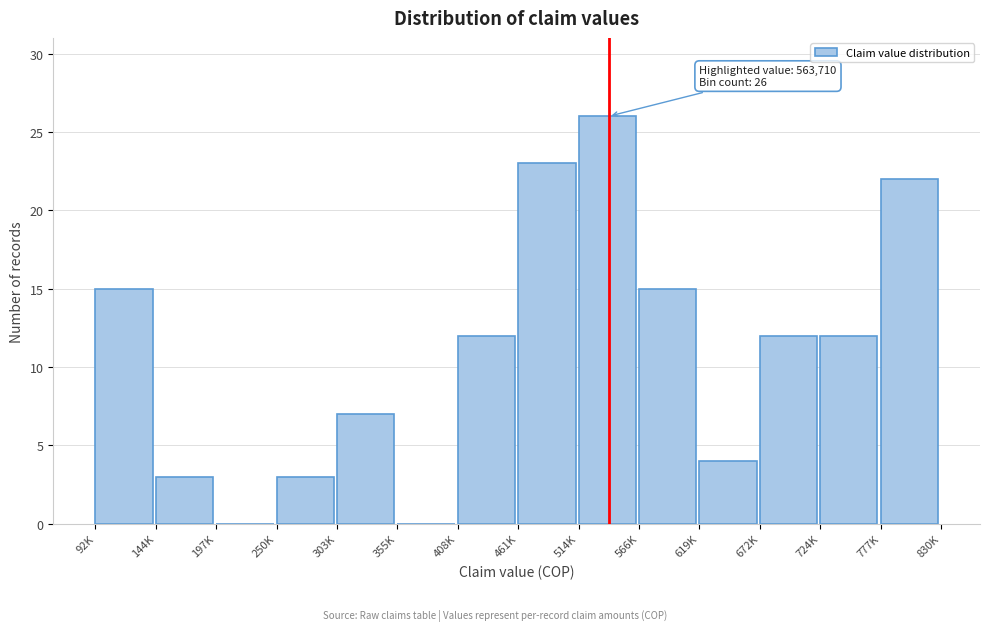

Reading left to right, transcribe all the data shown in this chart.

92K=15	144K=3	197K=0	250K=3	303K=7	355K=0	408K=12	461K=23	514K=26	566K=15	619K=4	672K=12	724K=12	777K=22